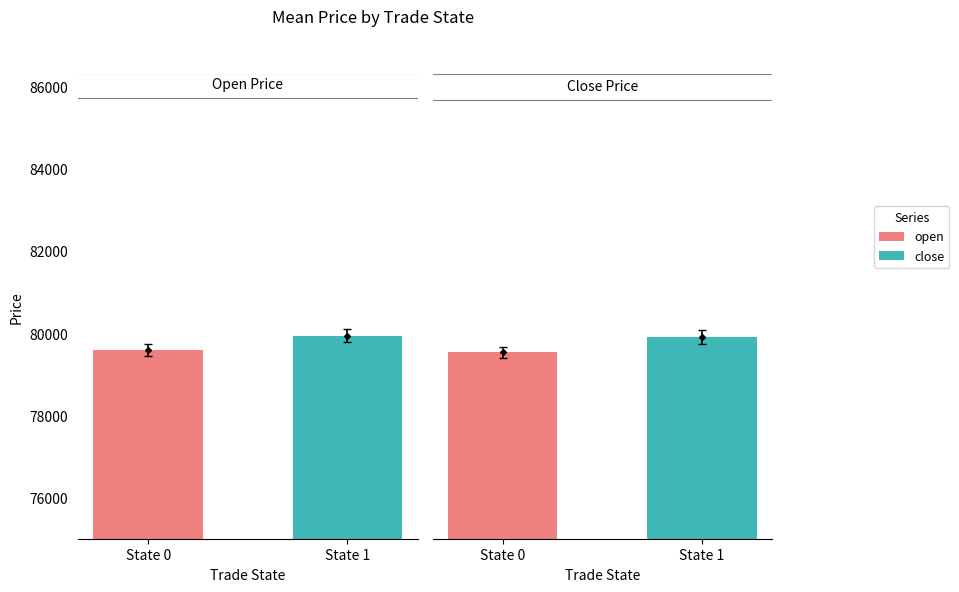

What is the difference between the highest and lowest values at State 0?

67.6